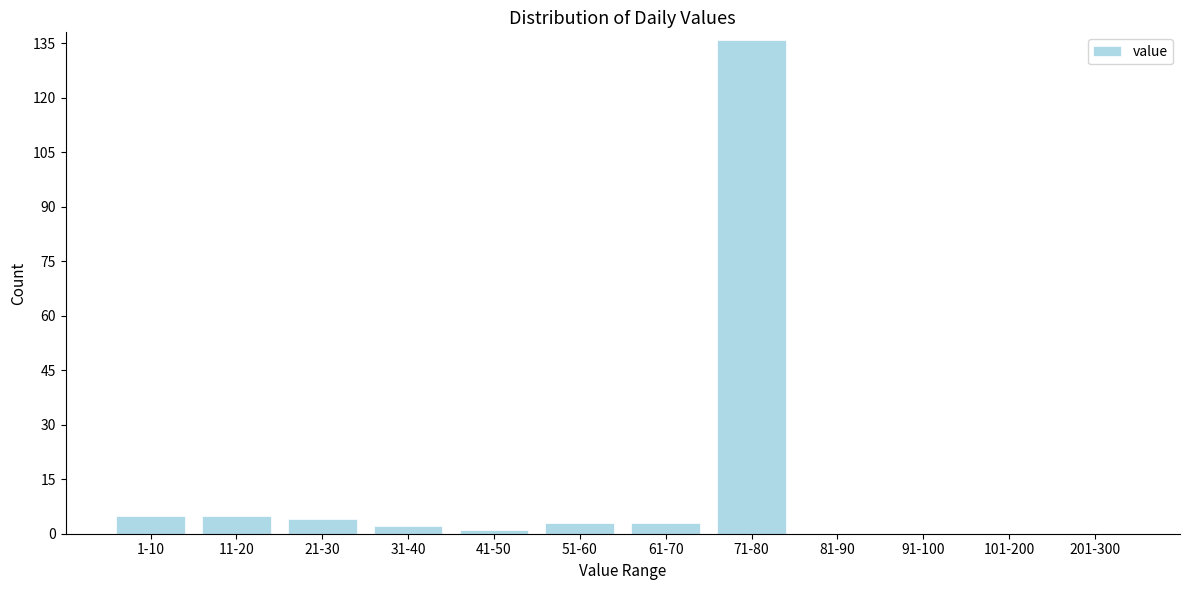

Reading left to right, transcribe all the data shown in this chart.

1-10=5	11-20=5	21-30=4	31-40=2	41-50=1	51-60=3	61-70=3	71-80=136	81-90=0	91-100=0	101-200=0	201-300=0